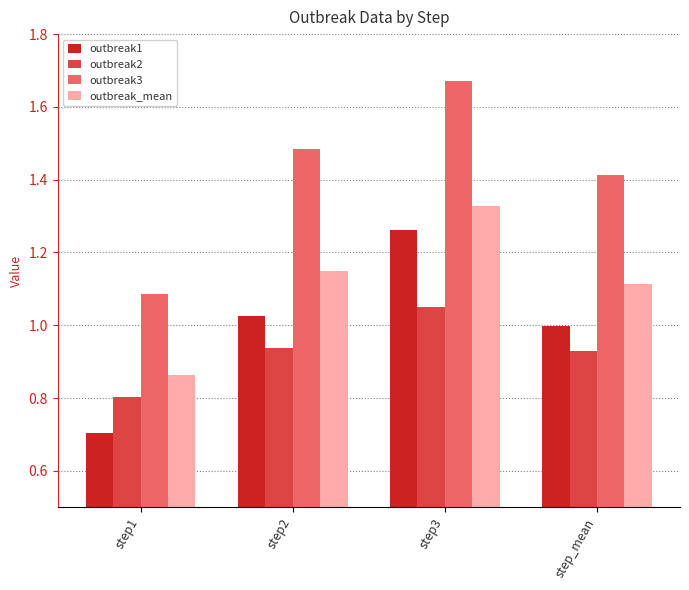

At which label is outbreak1 closest to 0?

step1